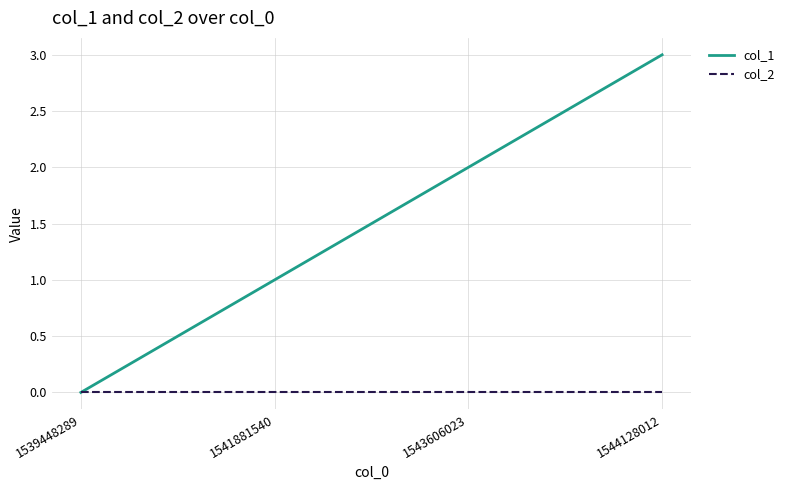

Which series changed the most between 1543606023 and 1544128012?

col_1